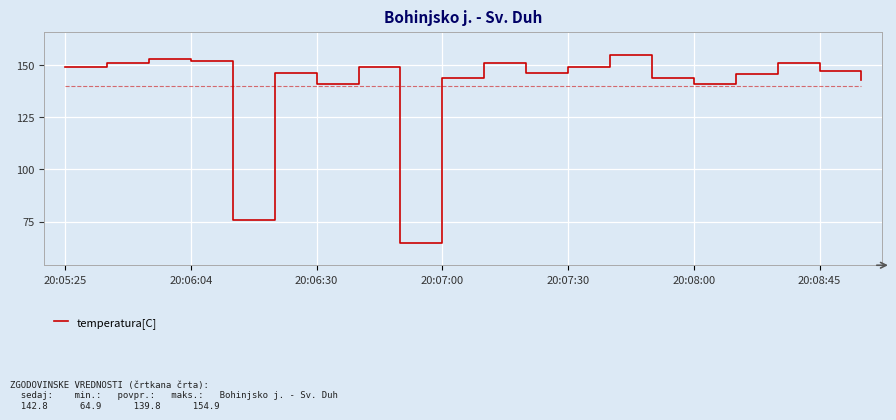

What is the minimum value shown in the chart?

64.9